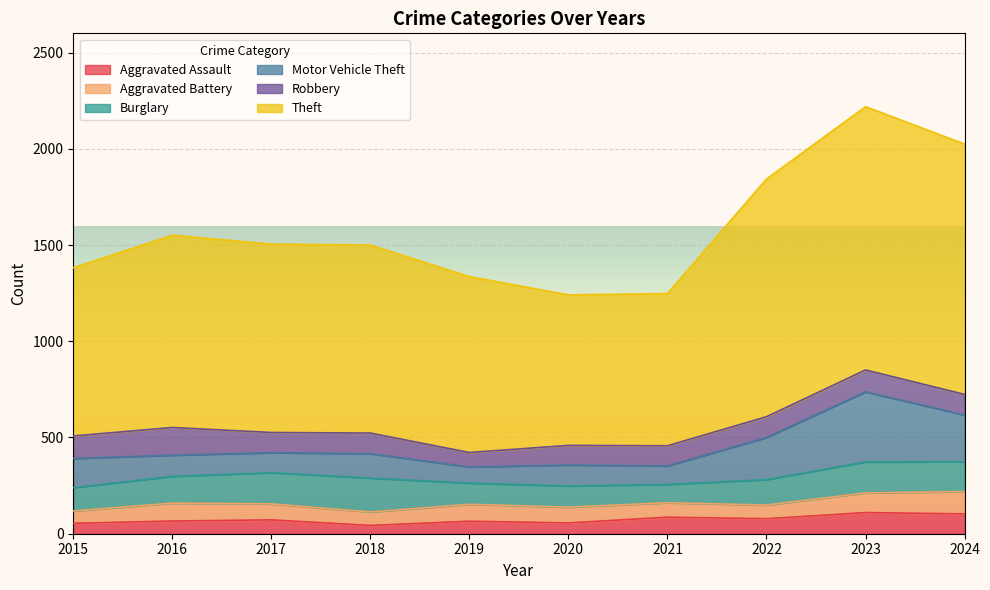

True or false: Theft and Robbery cross at least once.

False